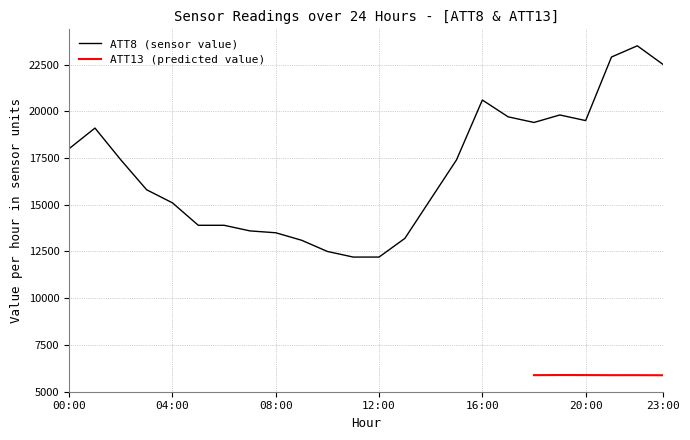

True or false: ATT10 and ATT8 intersect in this chart.

False